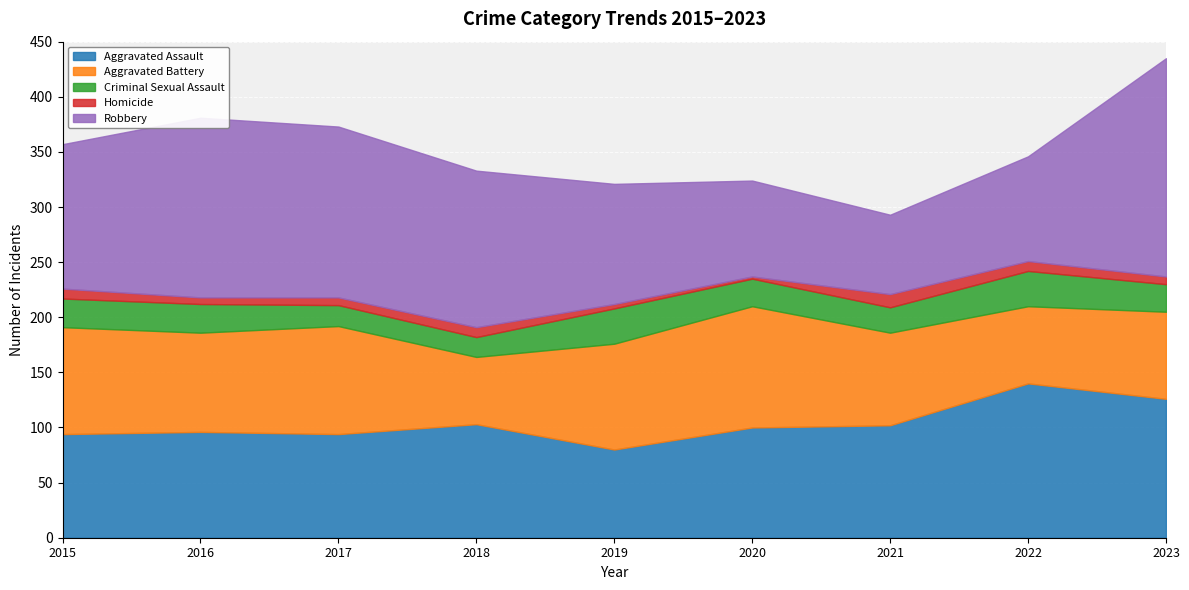

Reading left to right, what are all the values shown in this chart?

Aggravated Assault: 2015=94	2016=96	2017=94	2018=103	2019=80	2020=100	2021=102	2022=140	2023=126
Aggravated Battery: 2015=97	2016=90	2017=98	2018=61	2019=96	2020=110	2021=84	2022=70	2023=79
Criminal Sexual Assault: 2015=26	2016=26	2017=19	2018=18	2019=32	2020=25	2021=23	2022=32	2023=25
Homicide: 2015=9	2016=6	2017=7	2018=9	2019=4	2020=2	2021=12	2022=9	2023=7
Robbery: 2015=131	2016=163	2017=155	2018=142	2019=109	2020=87	2021=72	2022=95	2023=198